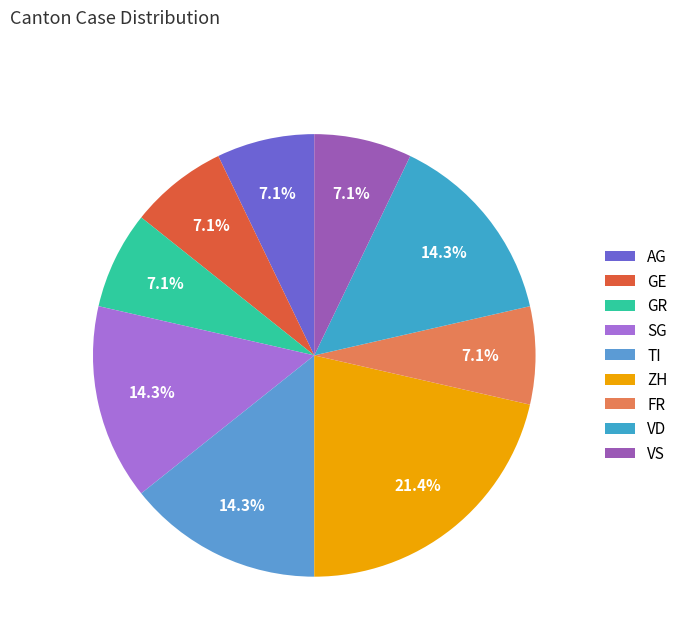

What is the ratio of the value at SG to the value at GE?

2.0